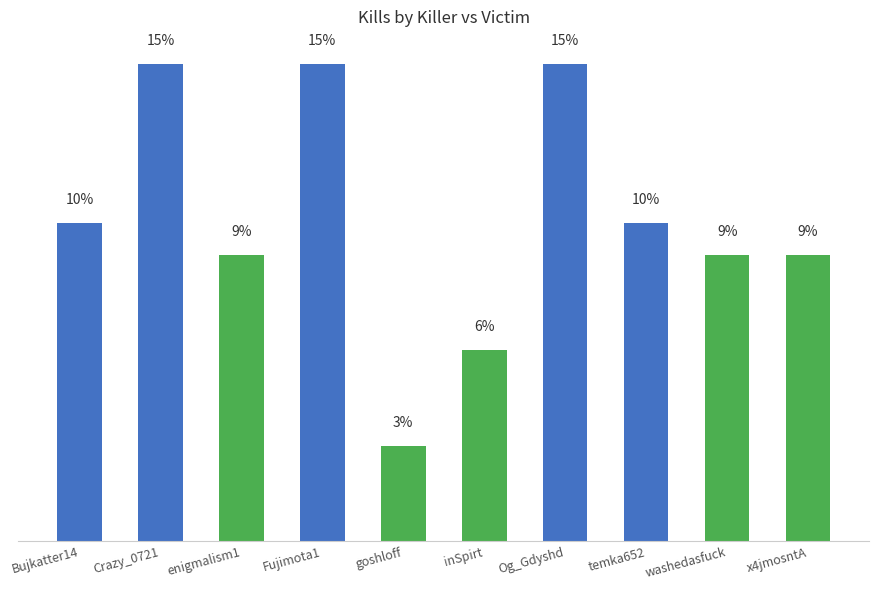

What is the label of the 2nd bar from the left?

Crazy_0721